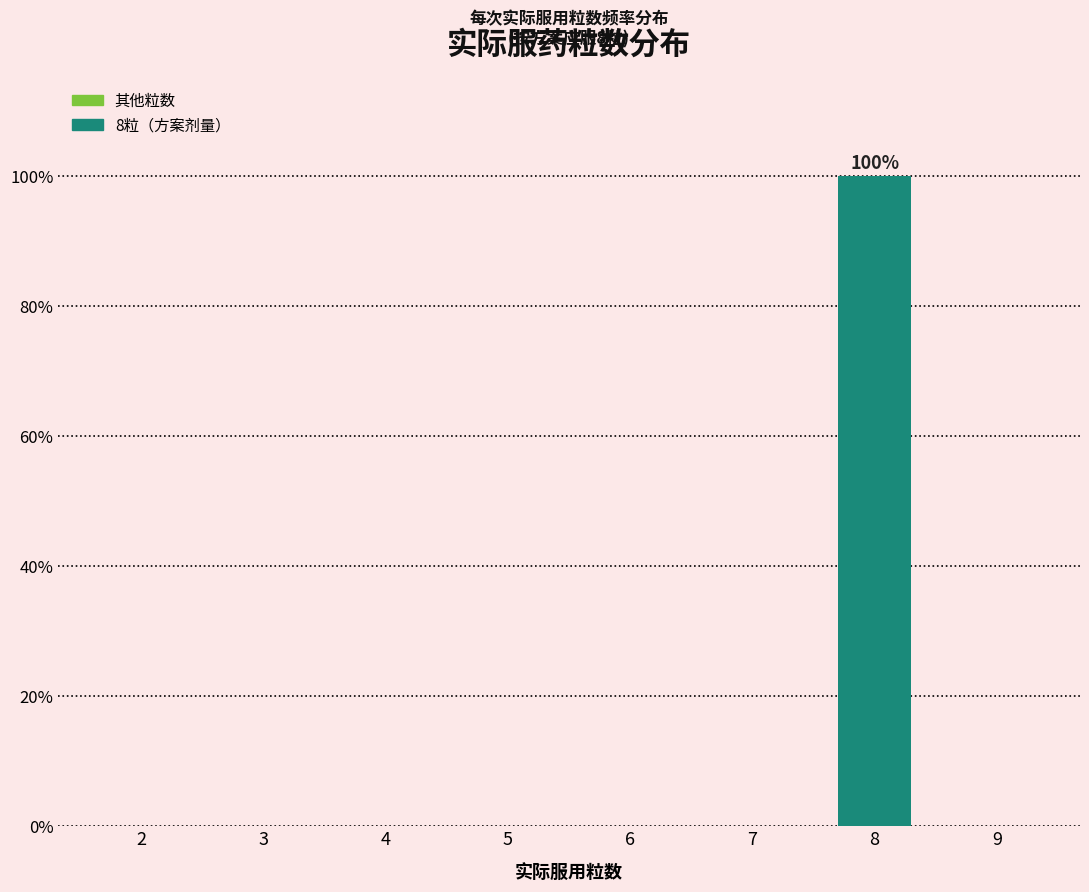

Reading left to right, extract all data points from this chart.

2=0	3=0	4=0	5=0	6=0	7=0	8=100	9=0